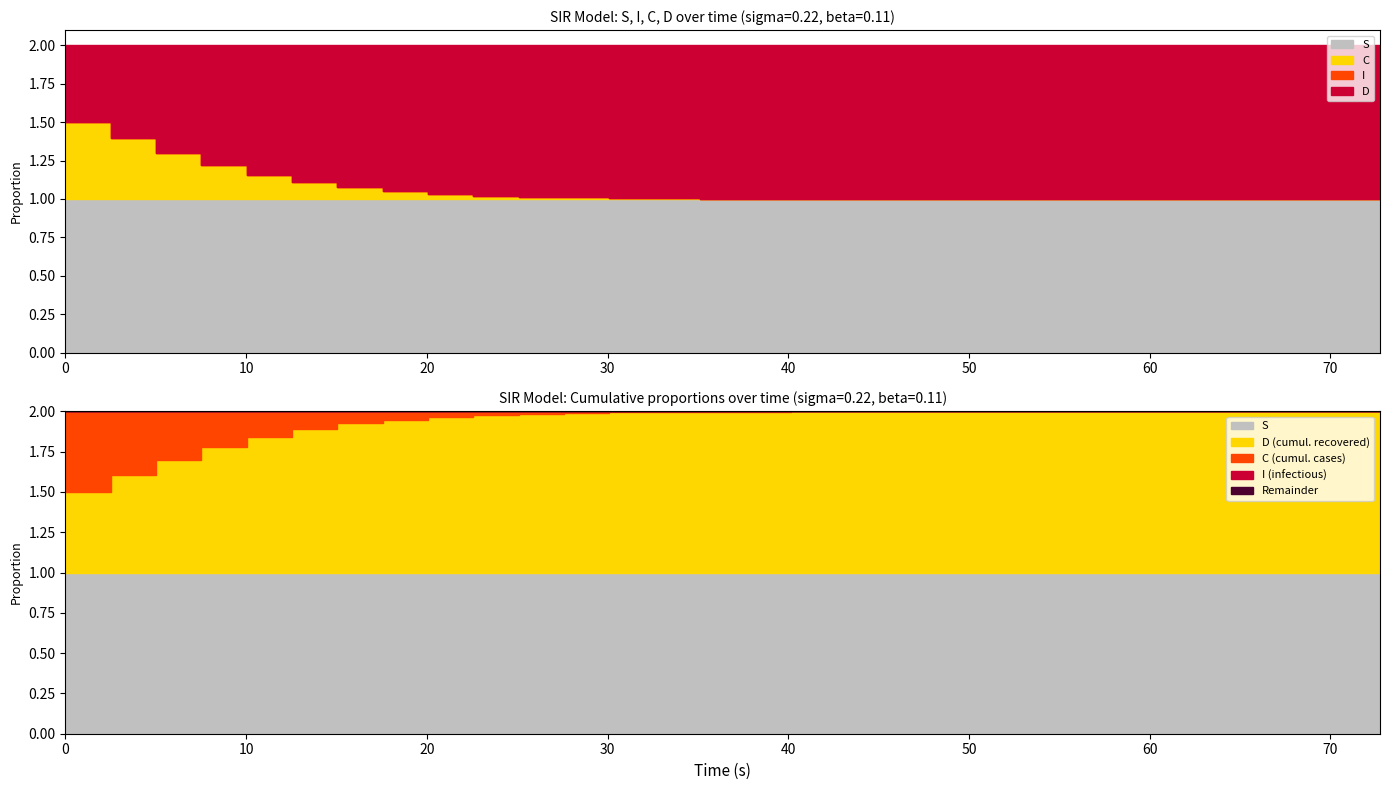

How many S values are between 0 and 1?

30